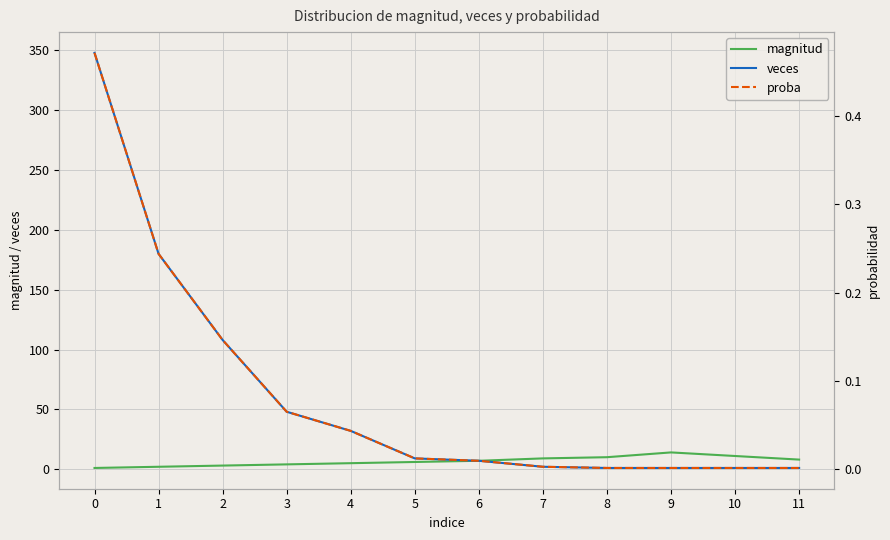

Which category has the lowest value in the veces series?

8